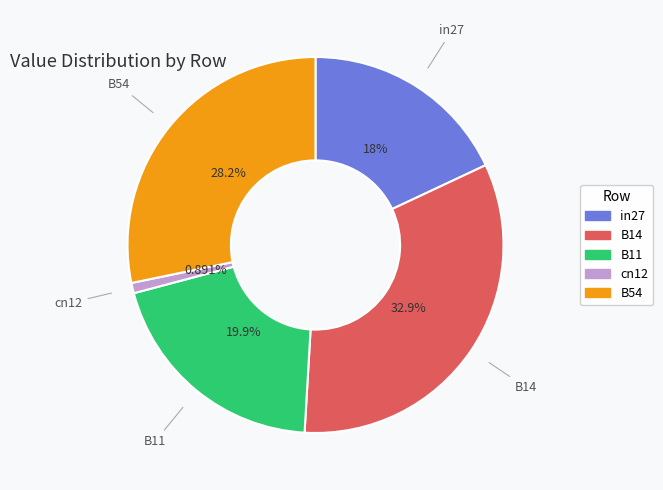

The B14 slice represents 33% of the pie. True or false?

True